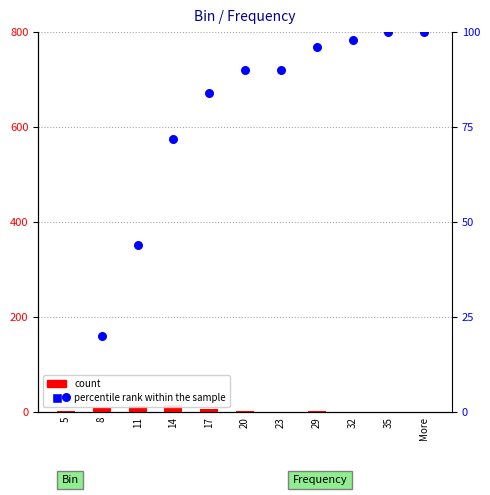

Which series reaches the minimum Y coordinate?

count